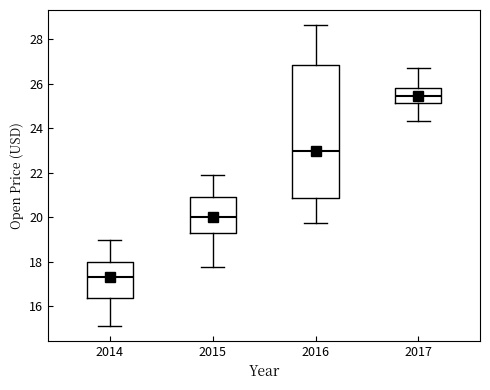

Comparing the boxes themselves (not the whiskers), which one is the tallest?

2016